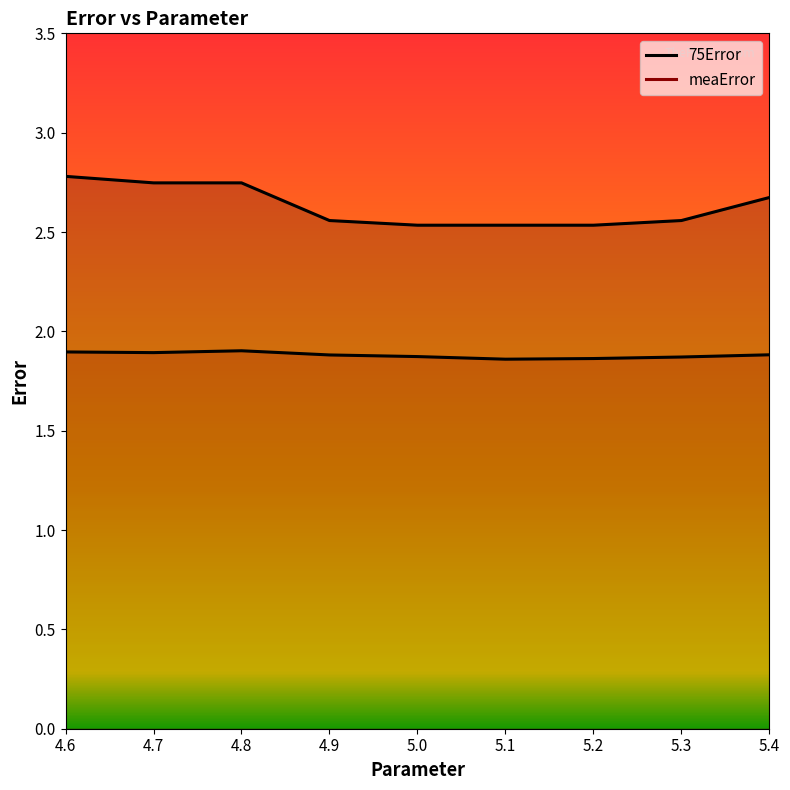

What is the average value of the 75Error series?

2.6